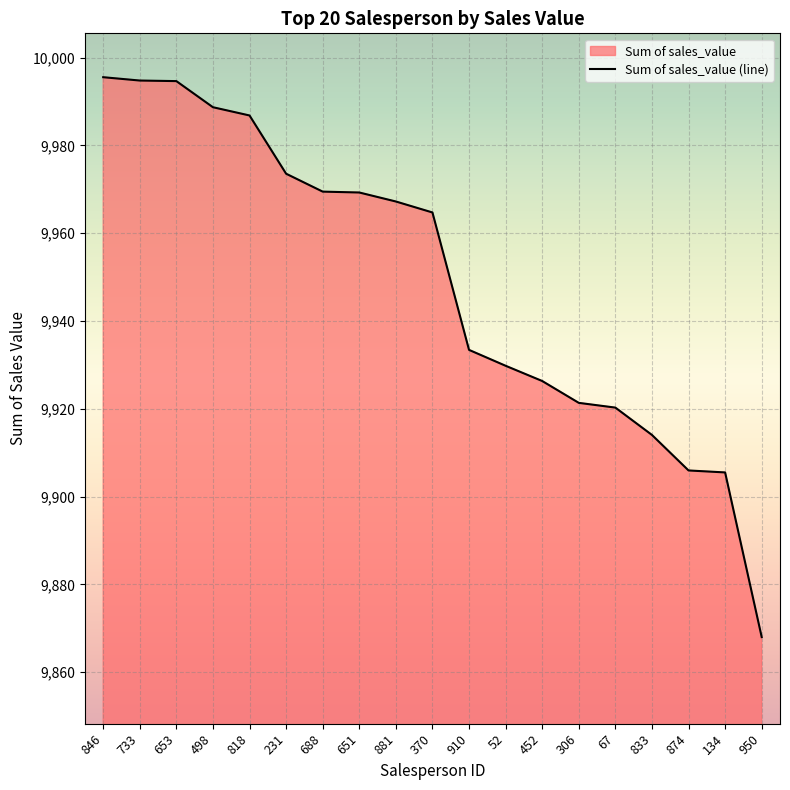

True or false: there are more than 2 points higher than both neighbors.

False